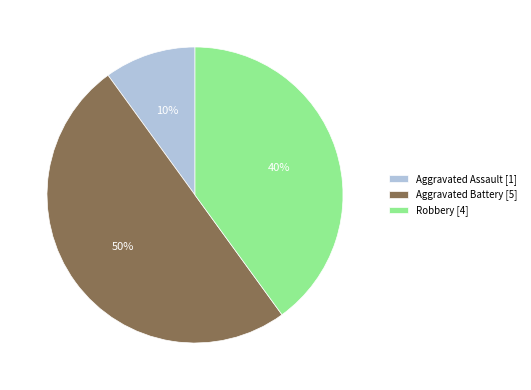

Does Aggravated Assault represent more than half of the total?

No